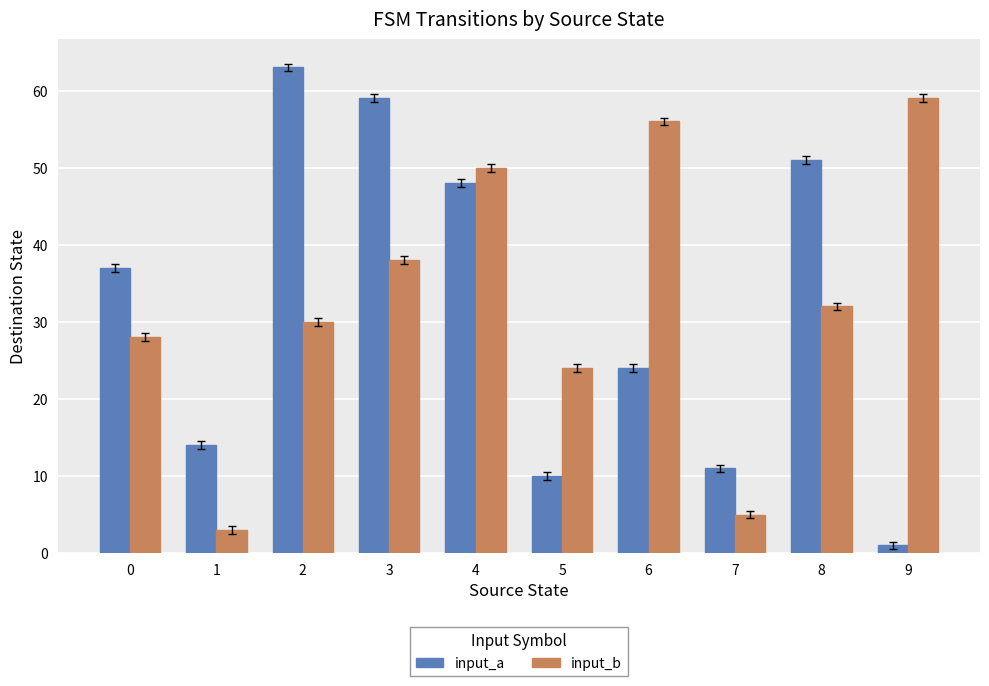

List the labels in order of input_a value, smallest first.

9, 5, 7, 1, 6, 0, 4, 8, 3, 2